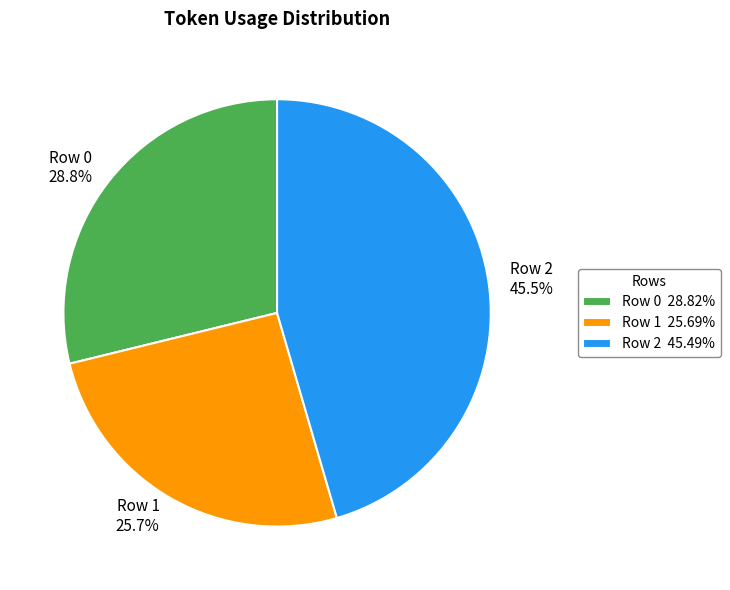

To the nearest percent, what portion does Row 1 represent?

26%